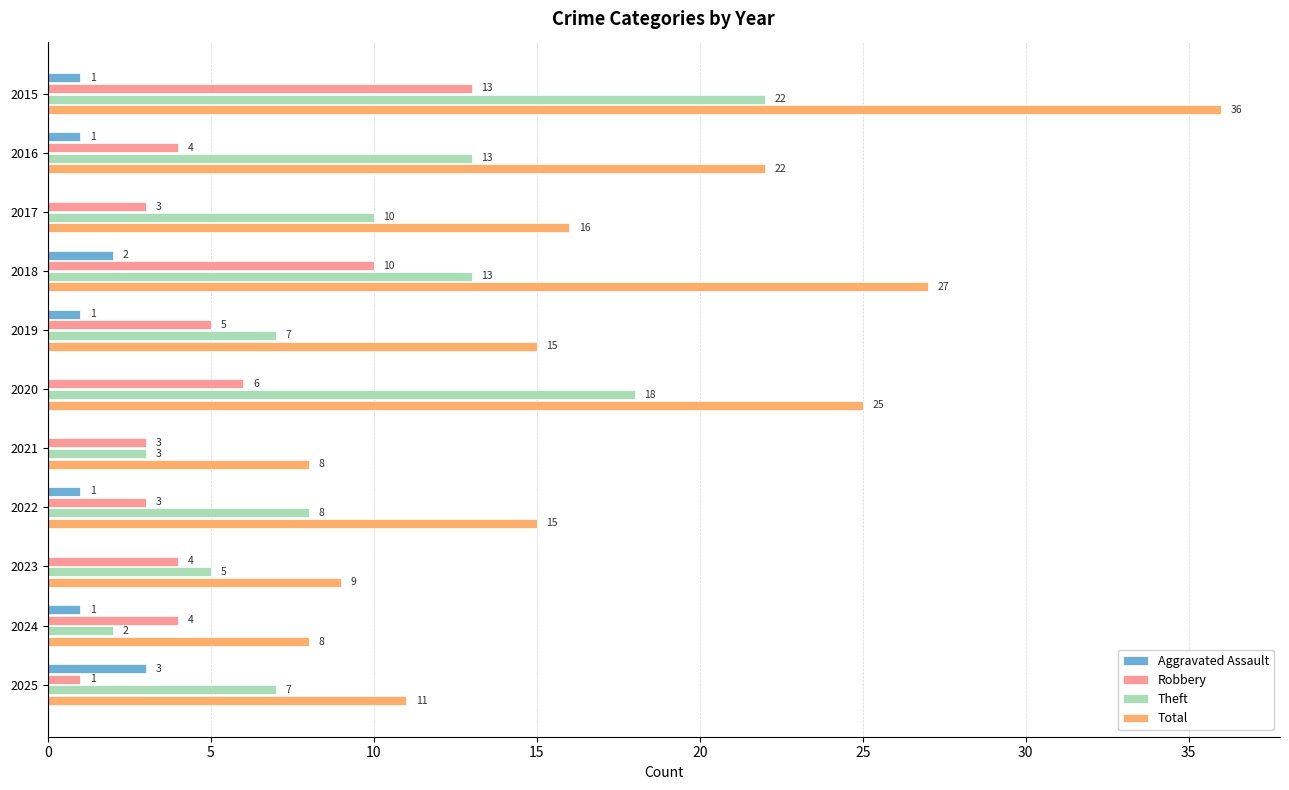

At which category is the sum across all series the highest?

2015